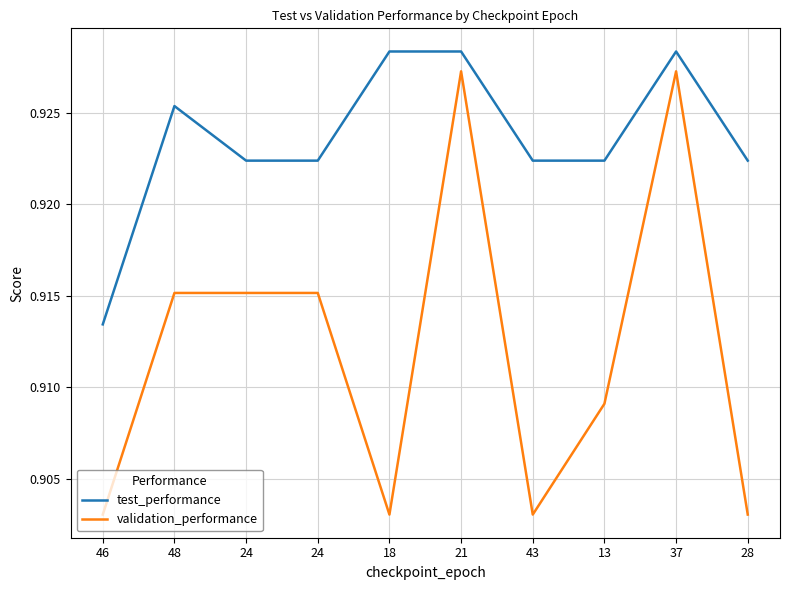

What are all the series names shown in the legend?

test_performance, validation_performance